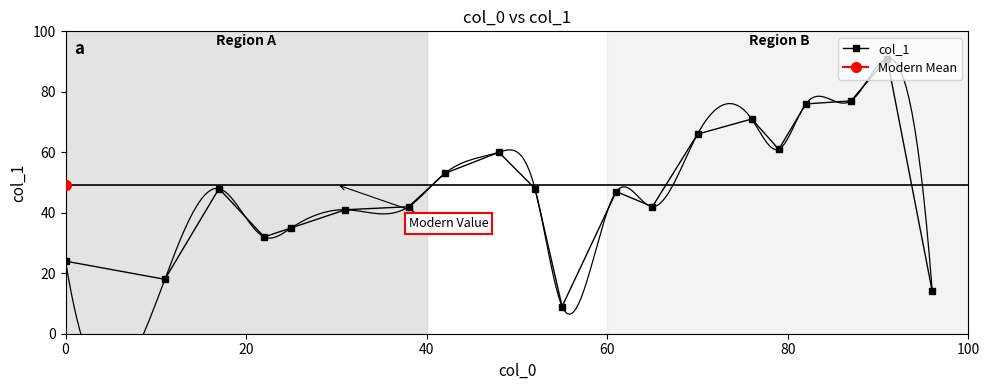

Does the chart have visible grid lines?

No